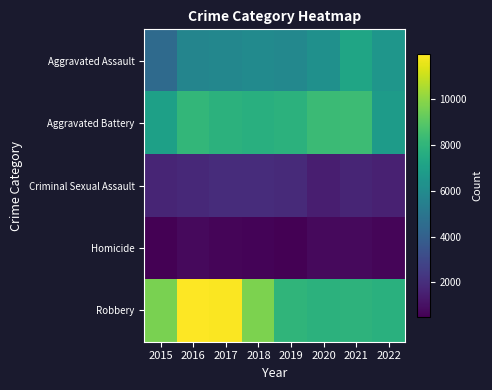

Between 2017 and 2020, which is larger?

2020